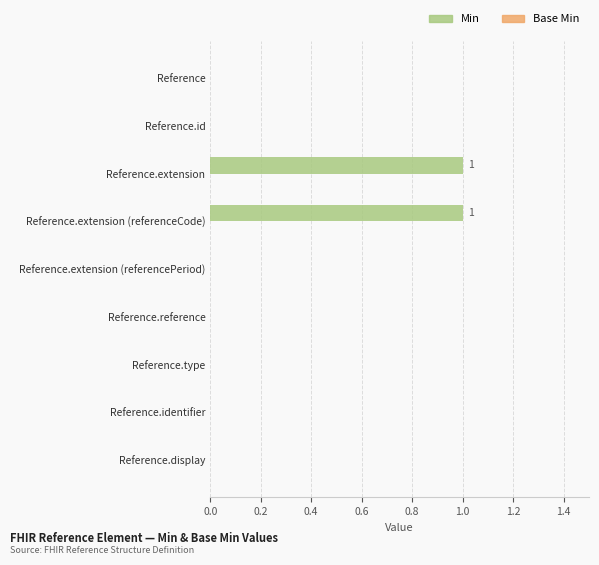

Is it true that the value at Reference.identifier is 0?

True